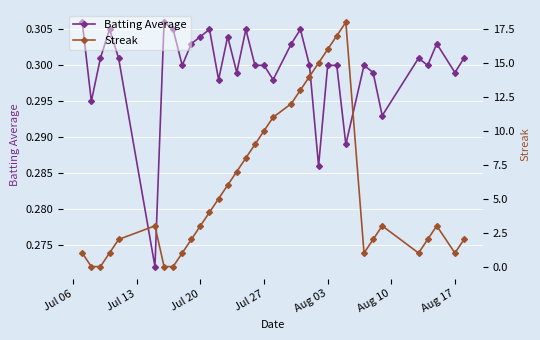

True or false: Streak and Batting Average cross at least once.

True